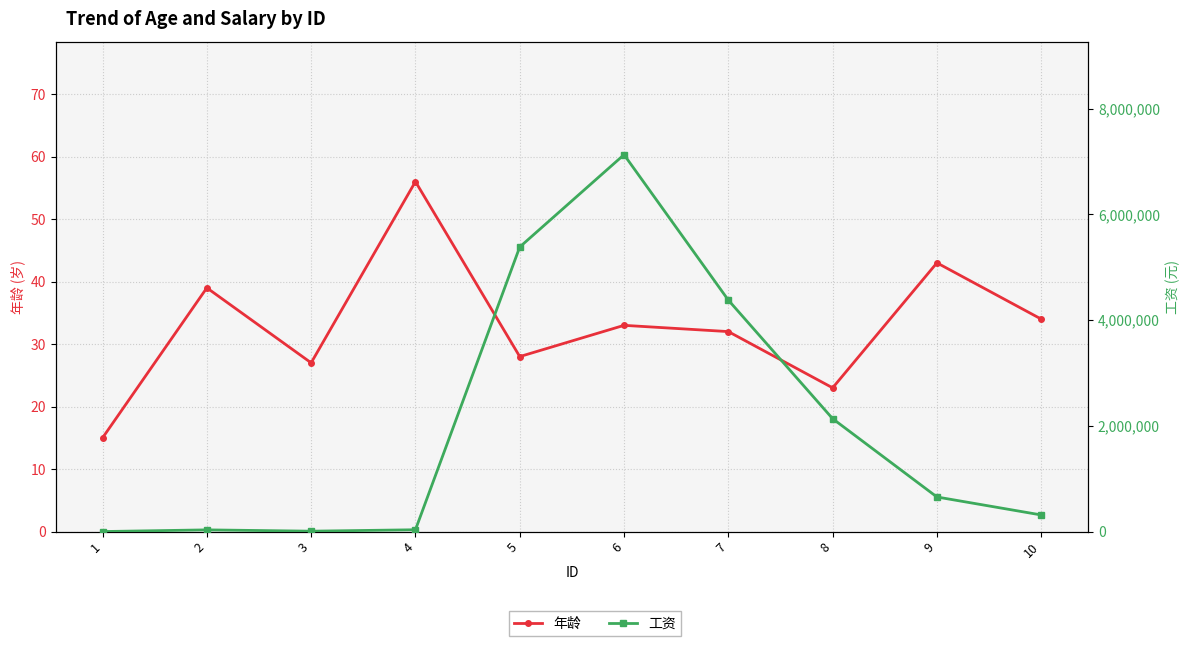

Is the value of 年龄 at 4 greater than the value of 工资 at 1?

No